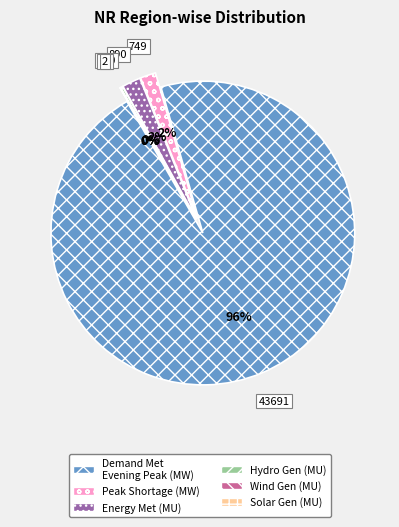

The Solar Gen (MU) slice represents 0% of the pie. True or false?

True